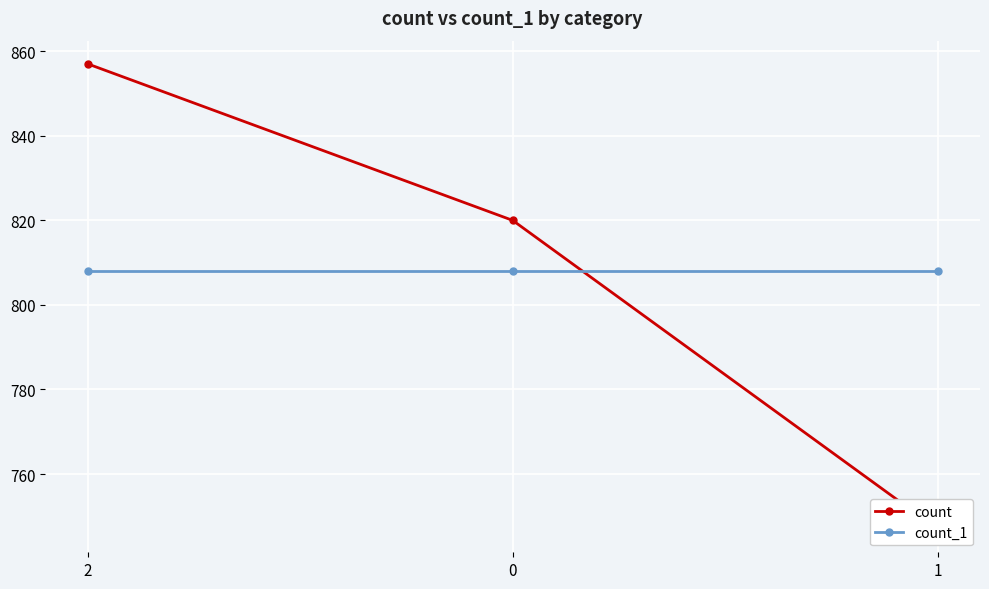

Rank the series by their maximum value, from lowest to highest.

count_1, count